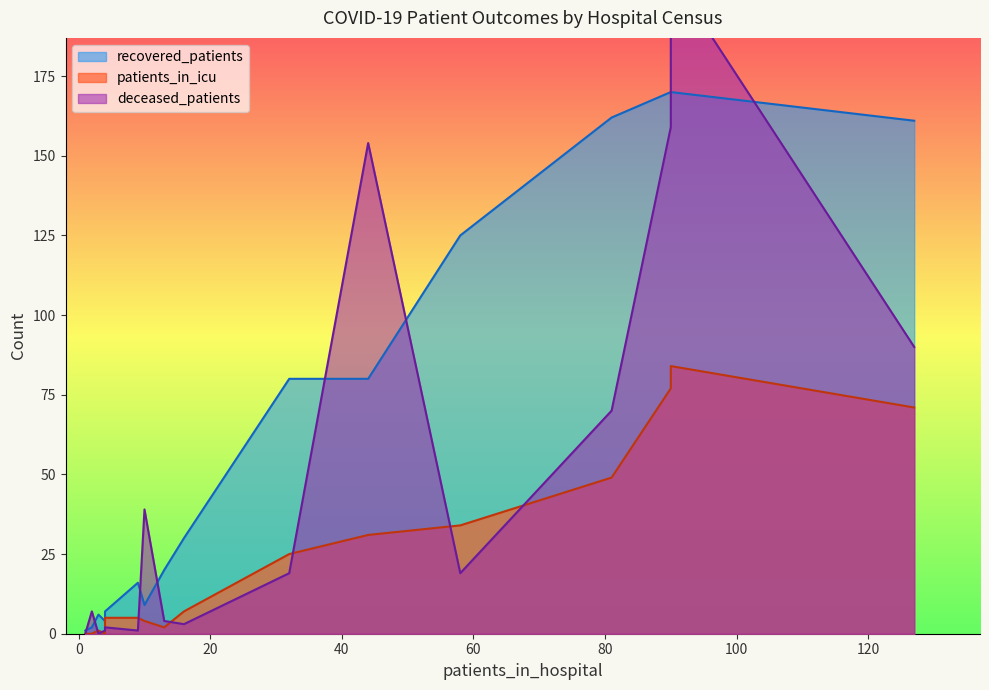

What is the sum of the deceased_patients values at 45 - 49 and 30 - 34?

20